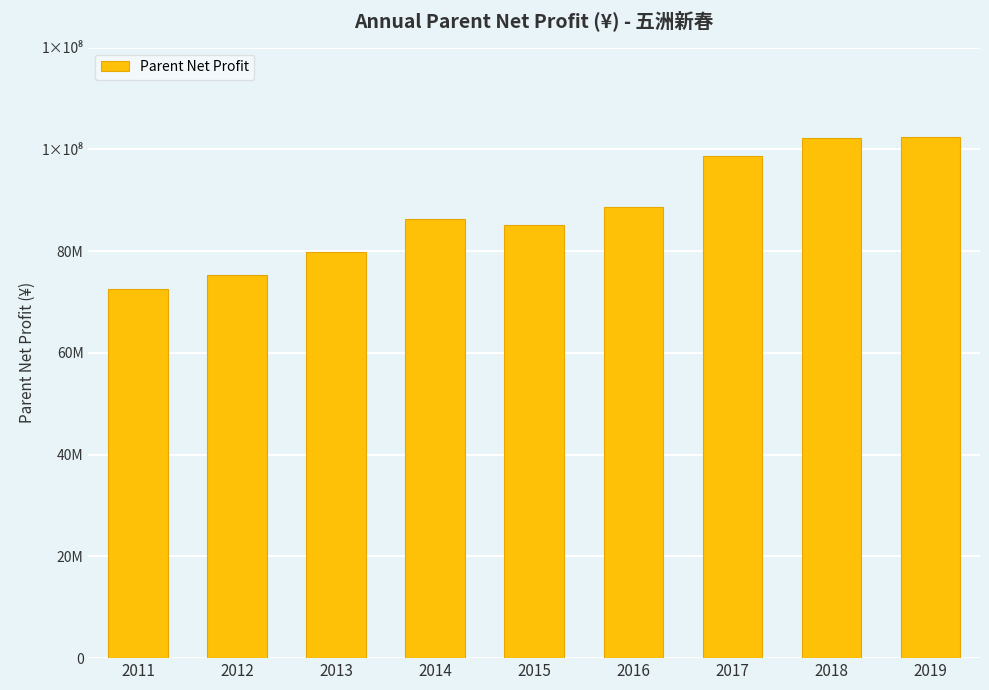

Does the chart contain any negative values?

No